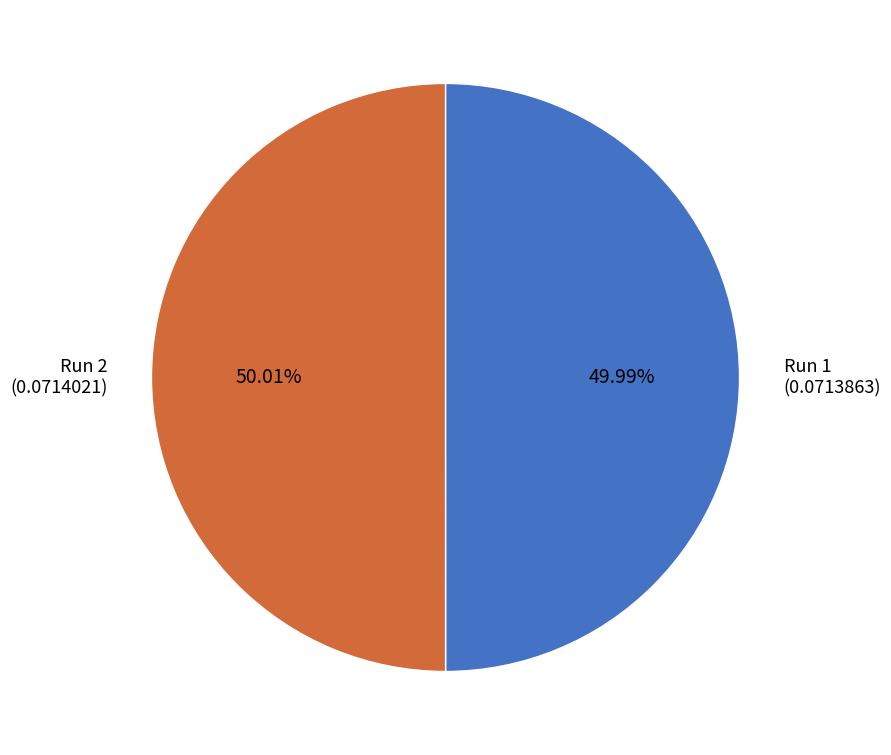

Is there any slice that represents more than half of the pie?

Yes